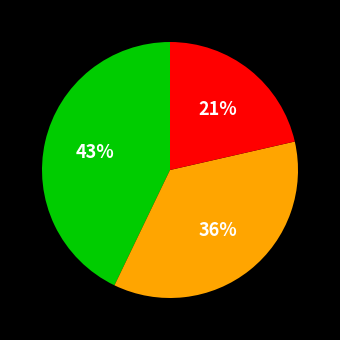

Does any single category account for the majority?

No